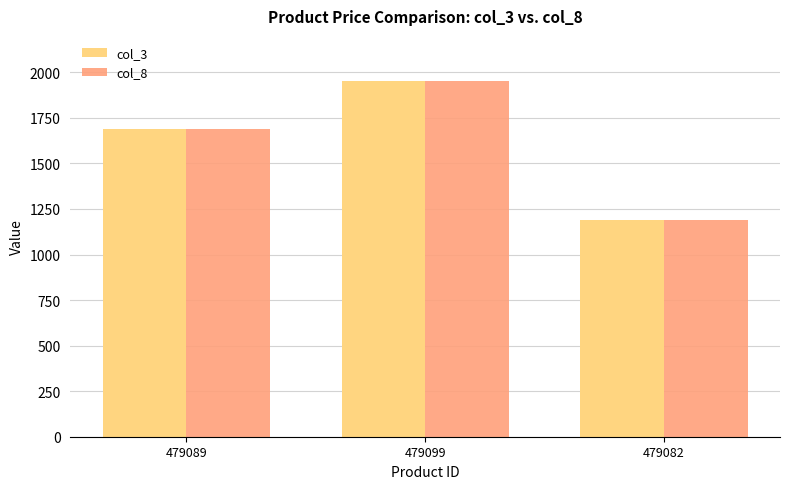

Rank the categories by col_3 value from lowest to highest.

479082, 479089, 479099